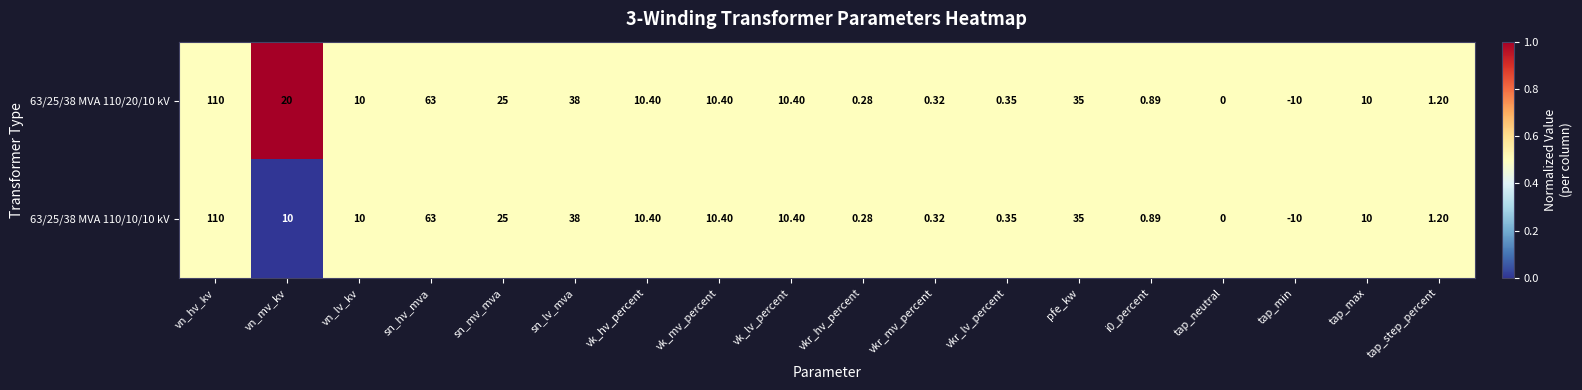

At which label does 63/25/38 MVA 110/10/10 kV first exceed 10?

vn_hv_kv